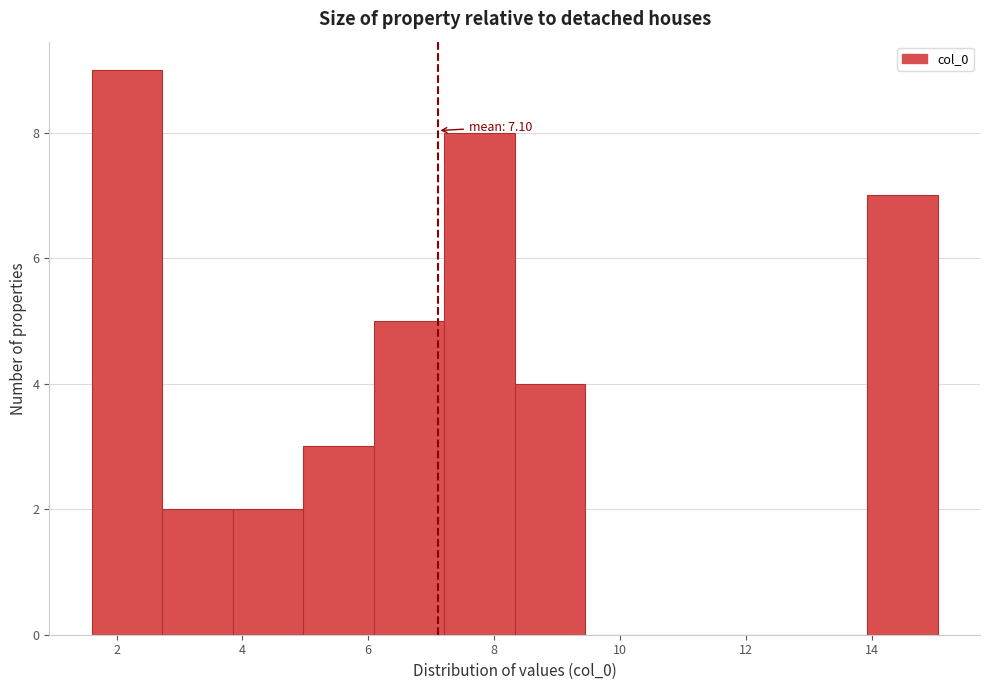

Which range on the x-axis has the tallest bar?

1.6 to 2.8